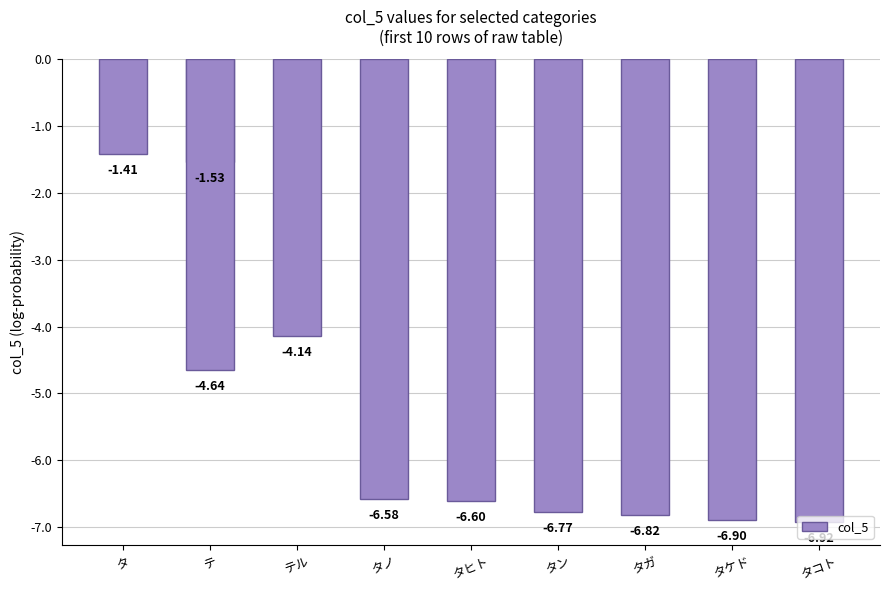

What is the maximum value shown in the chart?

-1.4